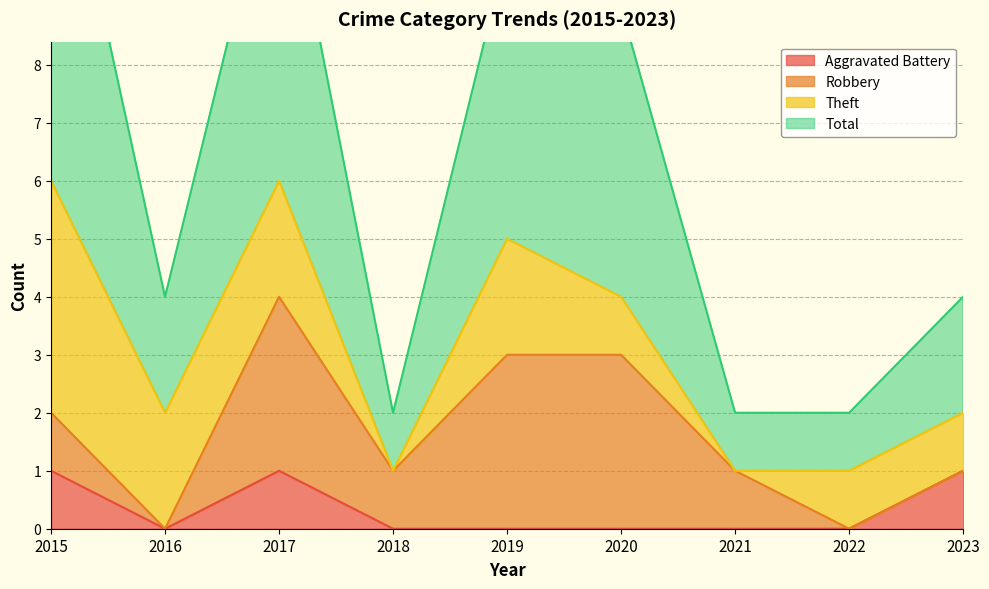

True or false: Total has a value of 4 at 2016.

True